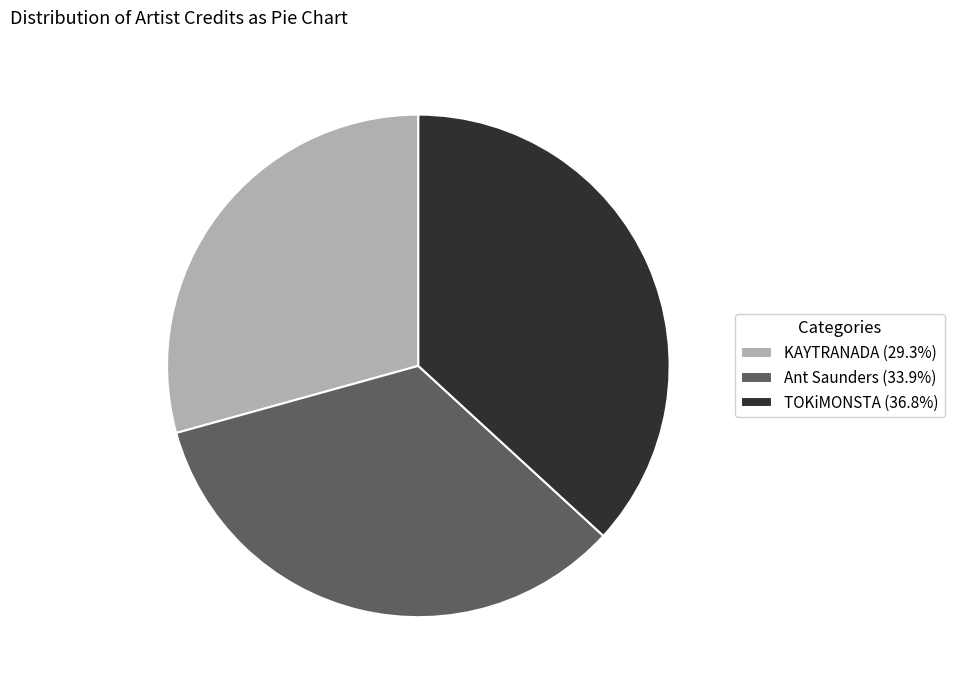

The KAYTRANADA slice represents 17% of the pie. True or false?

False